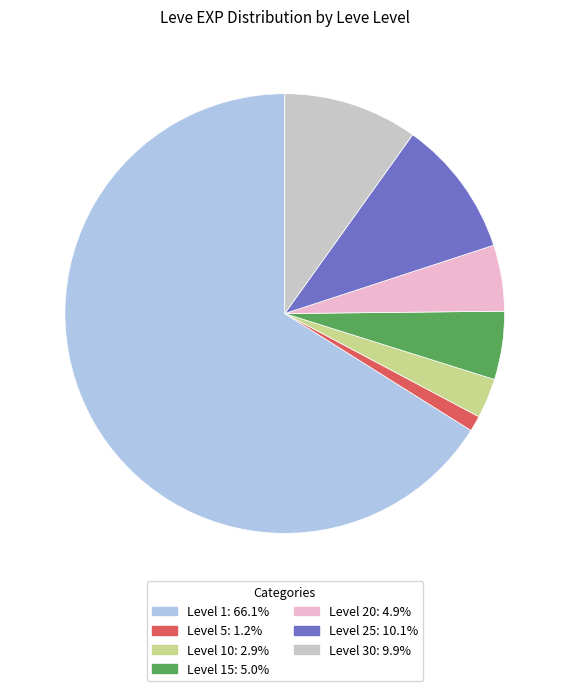

Is there a majority slice in this chart?

Yes